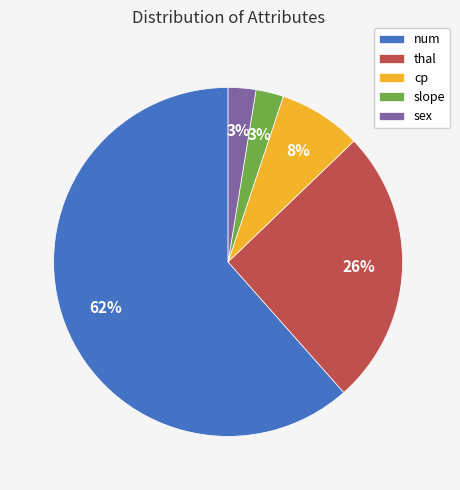

Is there any slice that represents more than half of the pie?

Yes